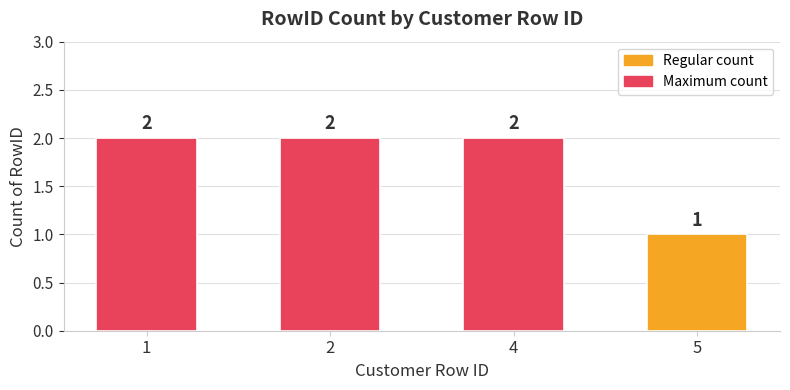

What is the sum of all values?

7